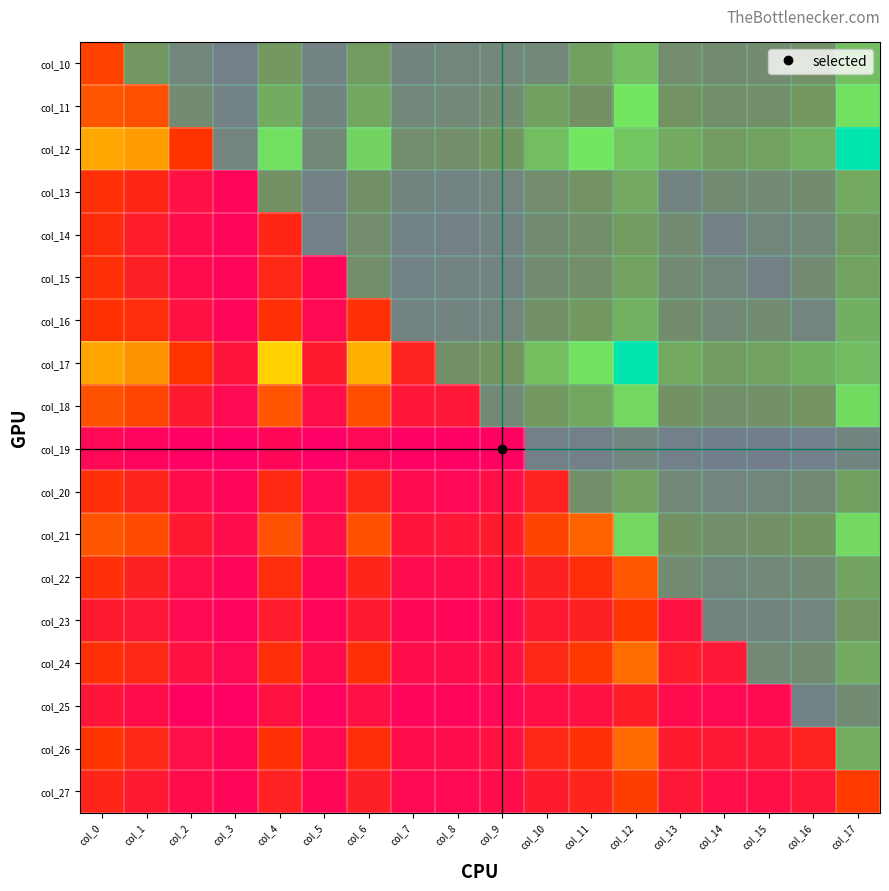

True or false: col_12 has a value of 0 at col_1.

False